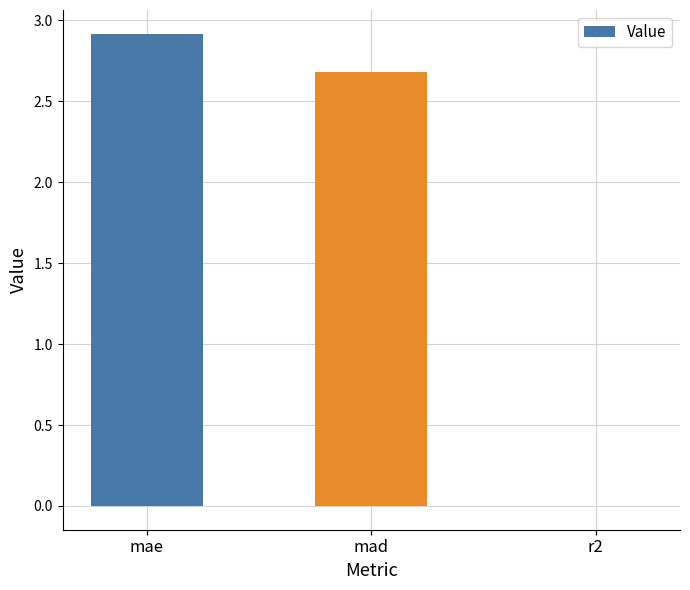

How many categories are shown in the chart?

3